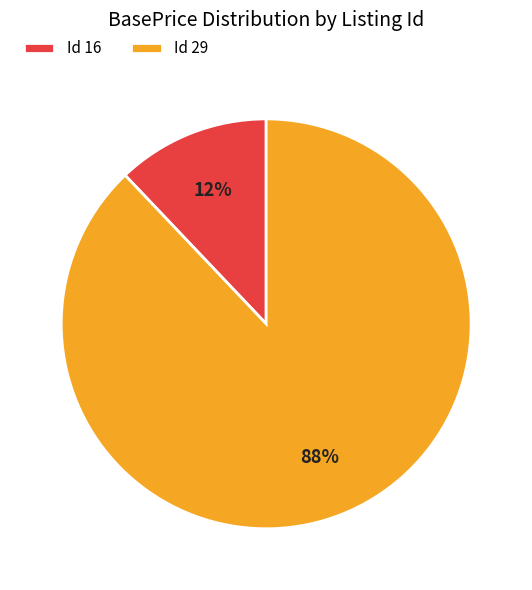

To the nearest percent, what is the average slice percentage?

50%